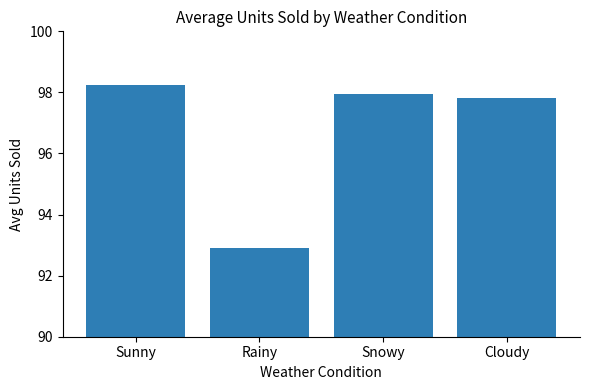

At which category does the chart reach its peak across all series?

Sunny